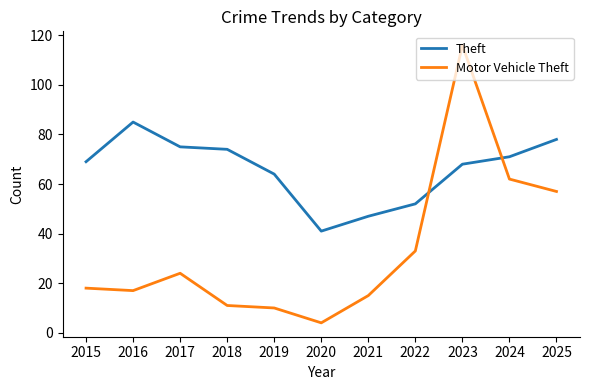

Which series has the largest range (max minus min)?

Motor Vehicle Theft